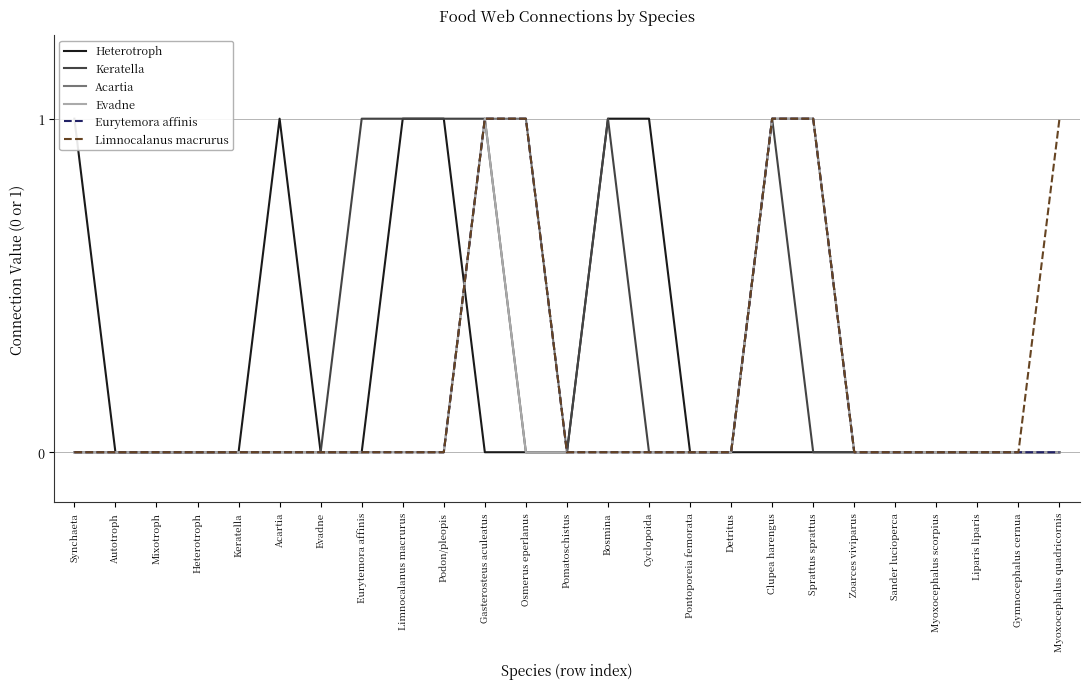

At which label does Evadne reach its minimum?

Synchaeta